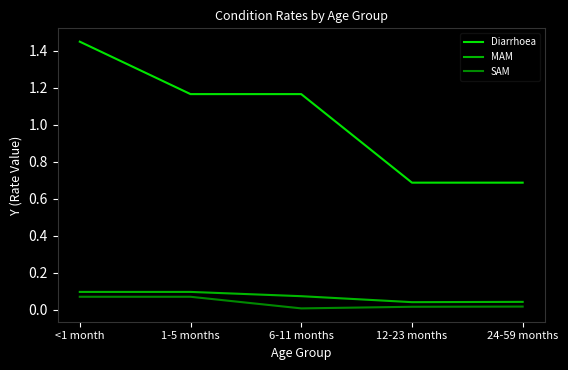

How many interior local valleys does the SAM series have?

1